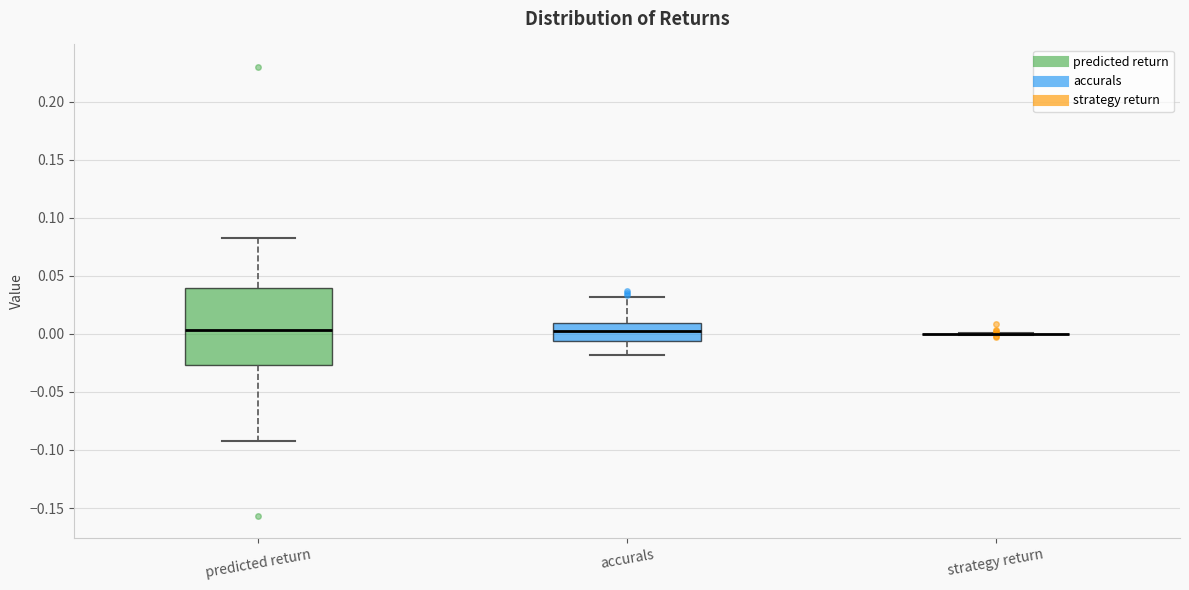

Which box is the tallest, from its lower edge to its upper edge?

predicted return